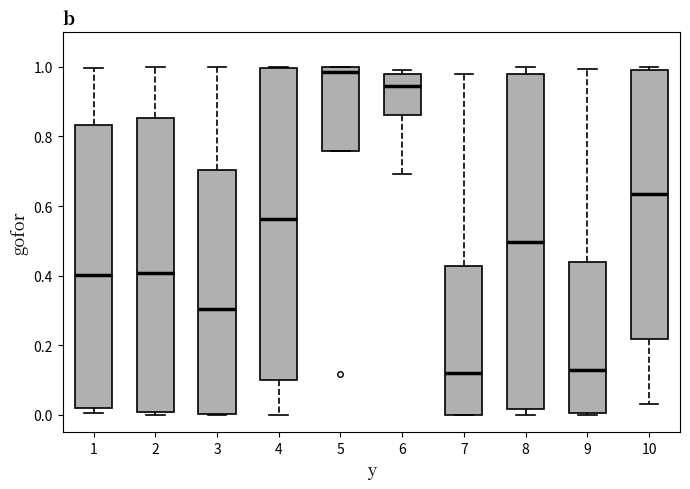

Where does the lower whisker of the box at x = 10 end on the y-axis? The values are not printed on the chart, so give them approximately, as read against the axis.

0.04